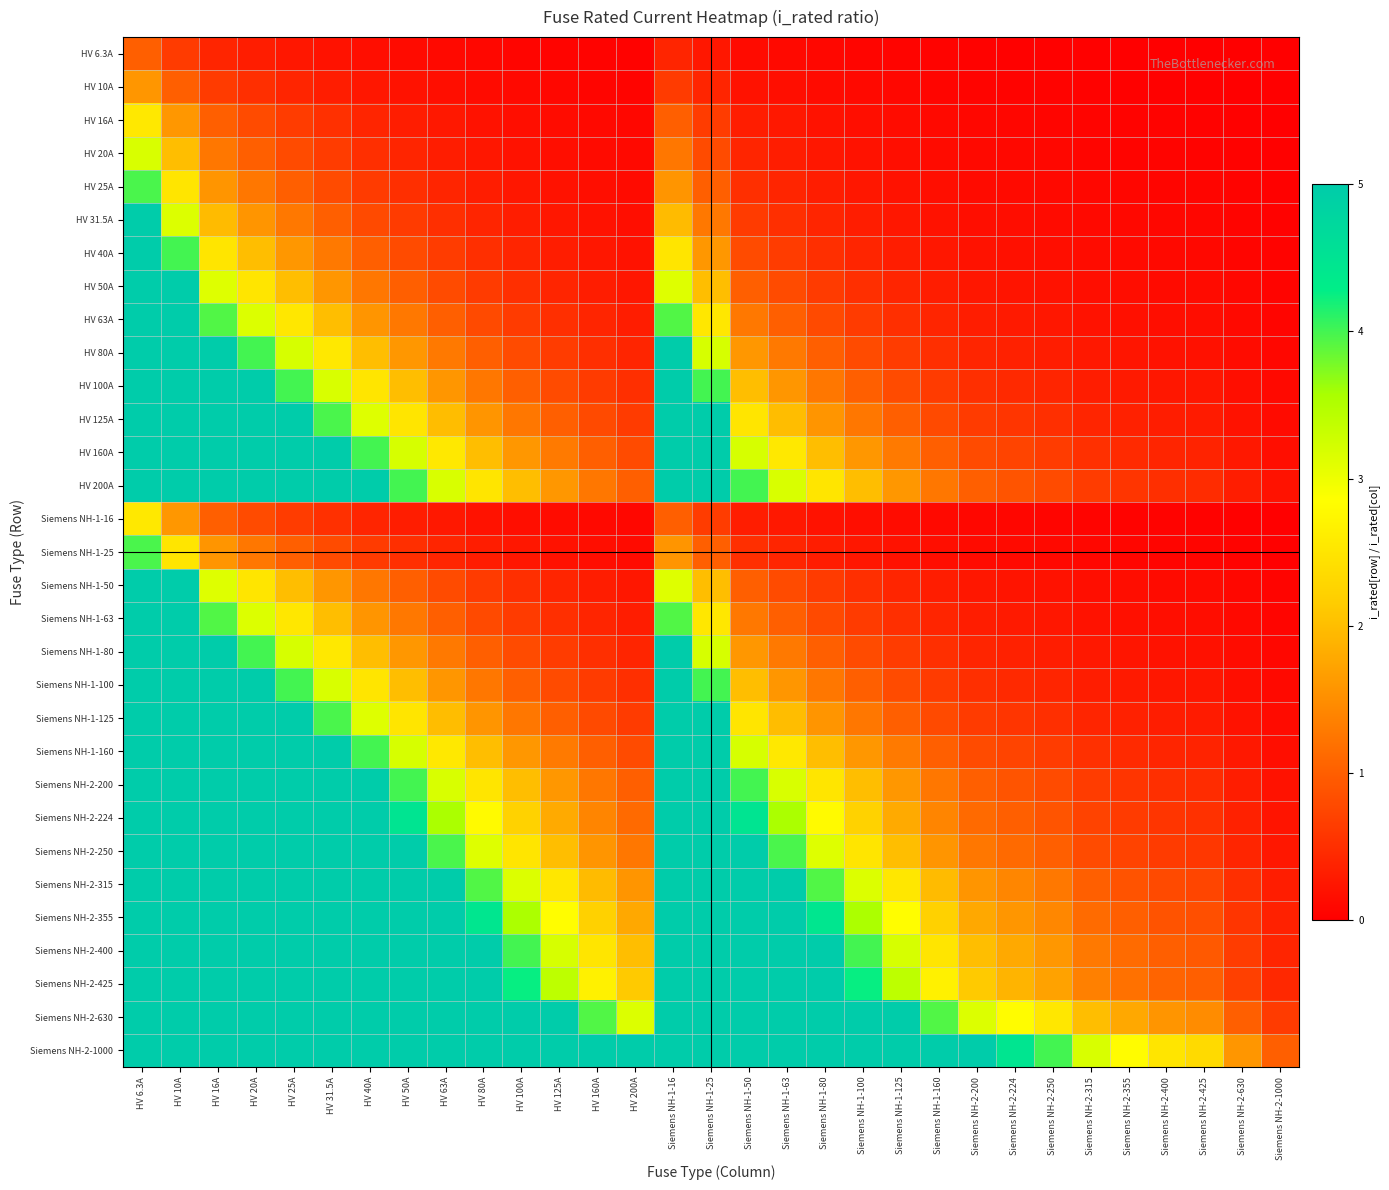

What is the total value across all series at Siemens NH-2-200?

26.7